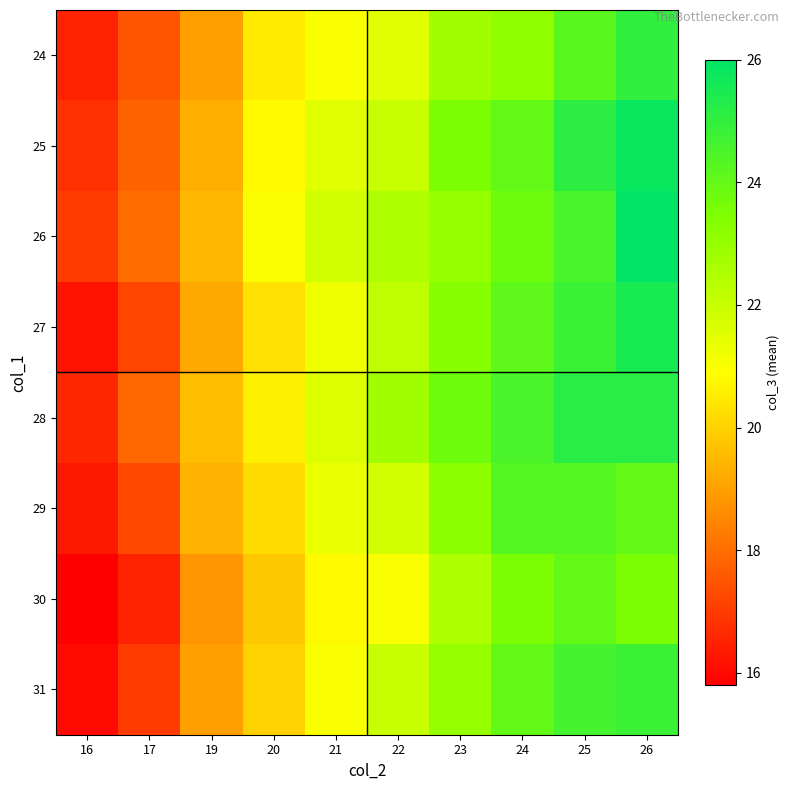

List the series in order of their peak value, highest first.

26, 25, 27, 28, 24, 31, 29, 30